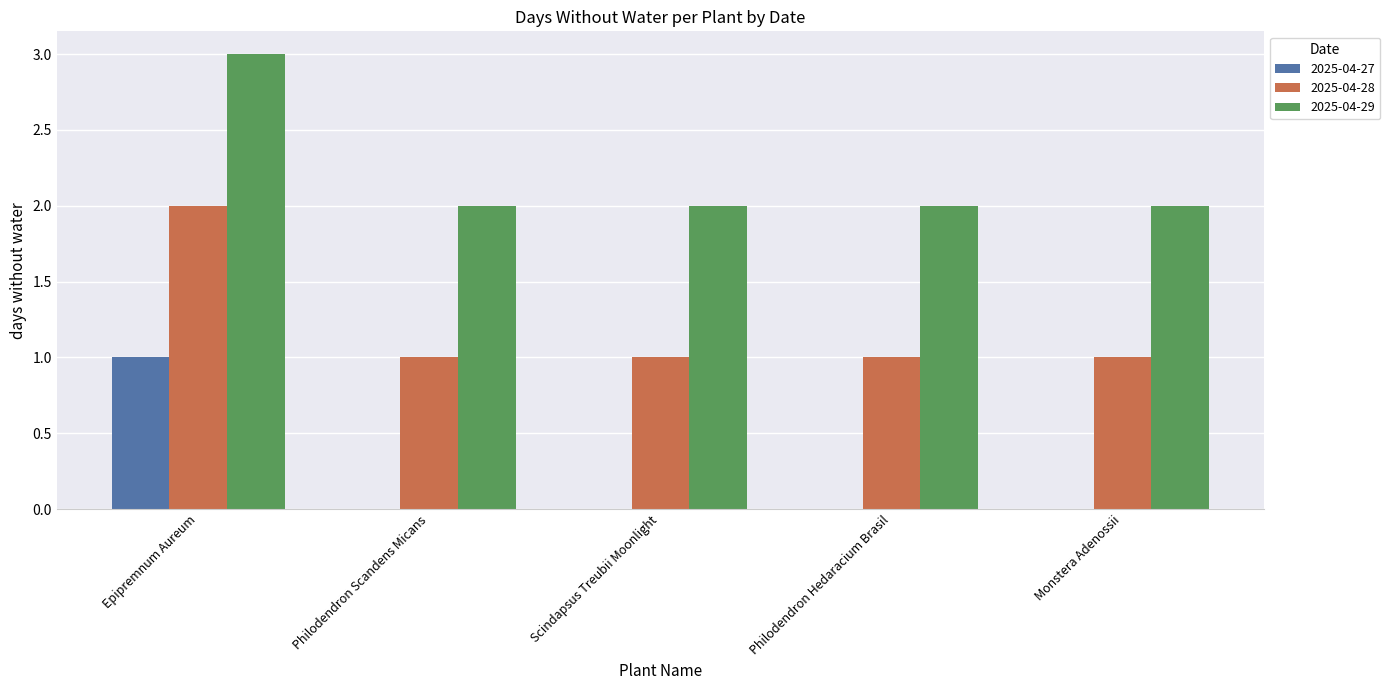

Reading left to right, extract all data points from this chart.

2025-04-27: Epipremnum Aureum=1	Philodendron Scandens Micans=0	Scindapsus Treubii Moonlight=0	Philodendron Hedaracium Brasil=0	Monstera Adenossii=0
2025-04-28: Epipremnum Aureum=2	Philodendron Scandens Micans=1	Scindapsus Treubii Moonlight=1	Philodendron Hedaracium Brasil=1	Monstera Adenossii=1
2025-04-29: Epipremnum Aureum=3	Philodendron Scandens Micans=2	Scindapsus Treubii Moonlight=2	Philodendron Hedaracium Brasil=2	Monstera Adenossii=2